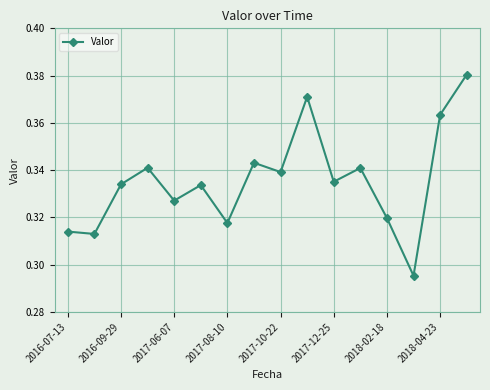

What is the difference between the maximum and second lowest values?

0.1